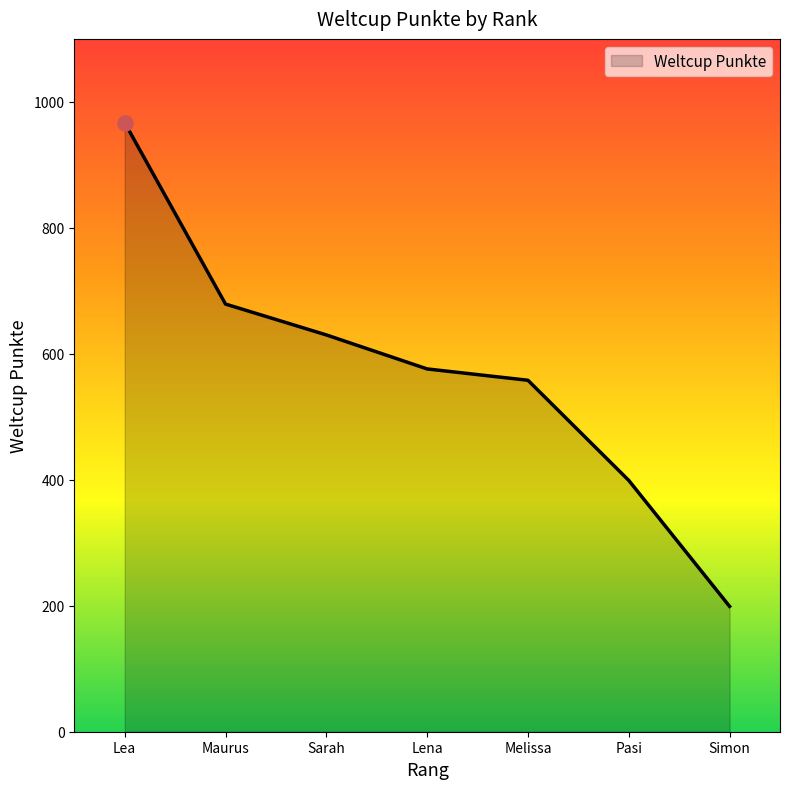

Approximately how many times larger is the value at Lena compared to Simon?

2.9